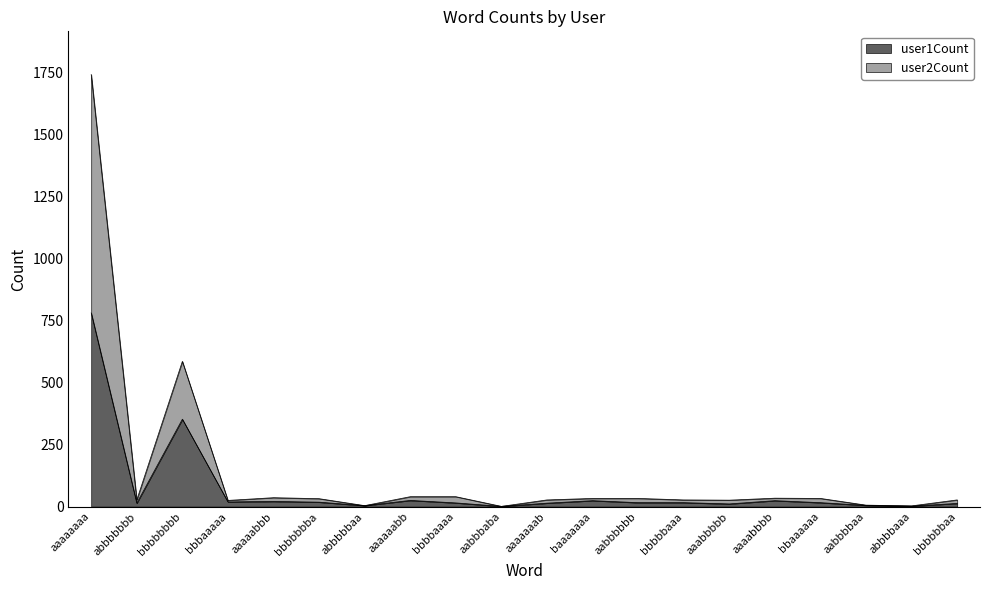

List the series in order of their overall mean, highest first.

user2Count, user1Count